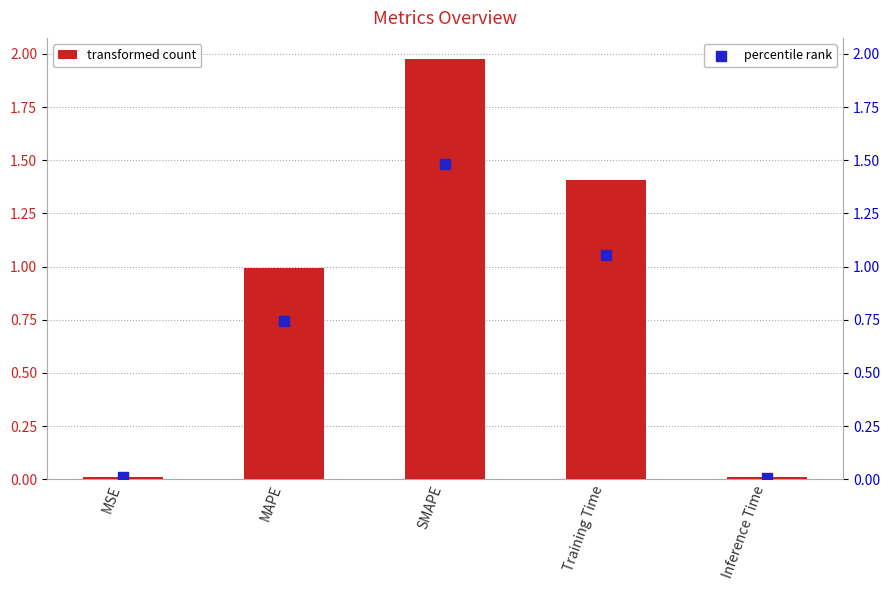

At how many categories does at least one series exceed 0?

5